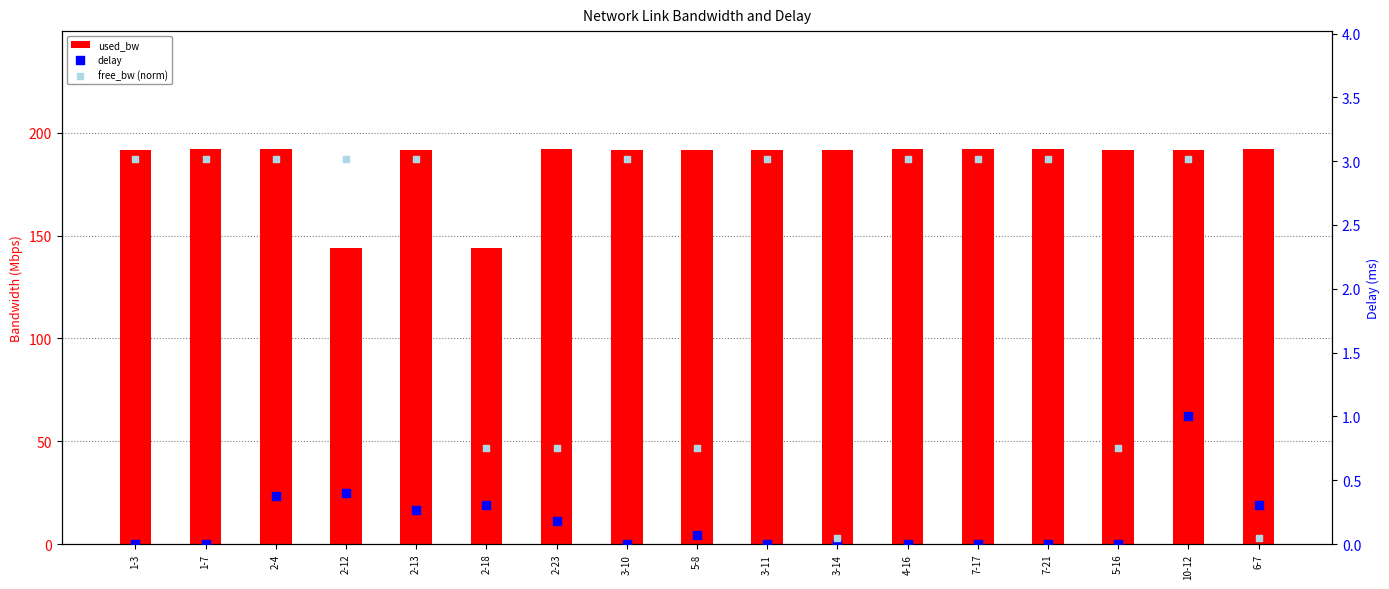

What are all the series names shown in the legend?

used_bw, delay, free_bw (norm)